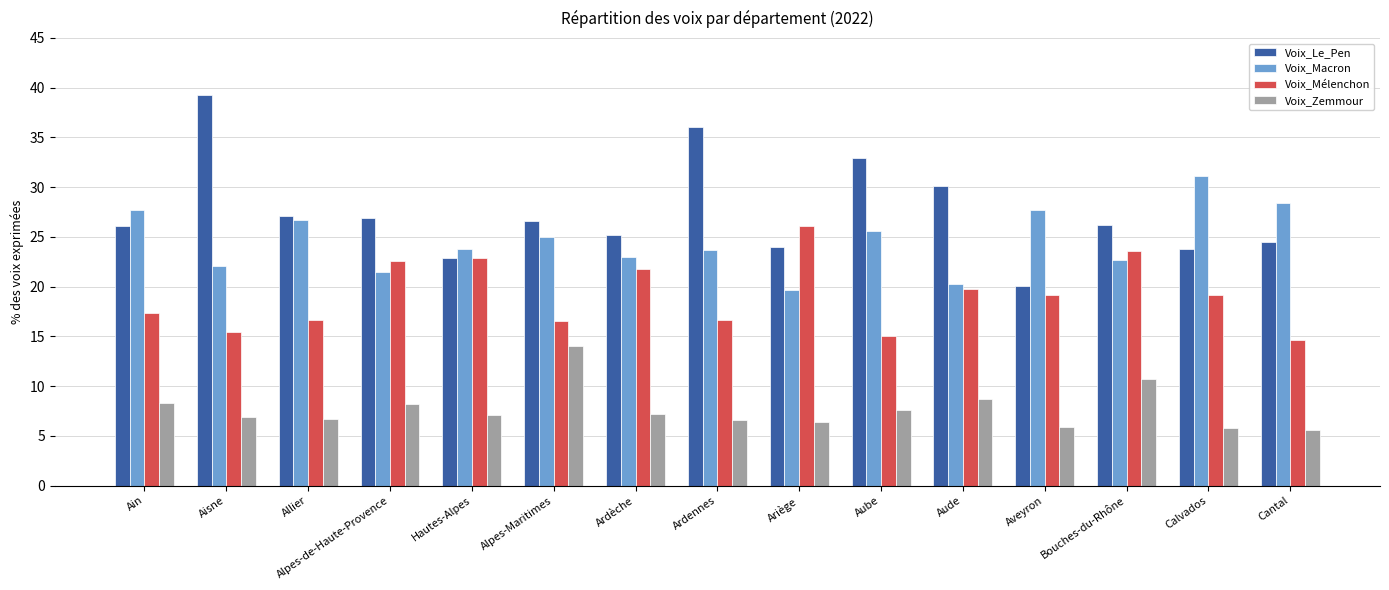

Which series has the widest spread of values?

Voix_Le_Pen